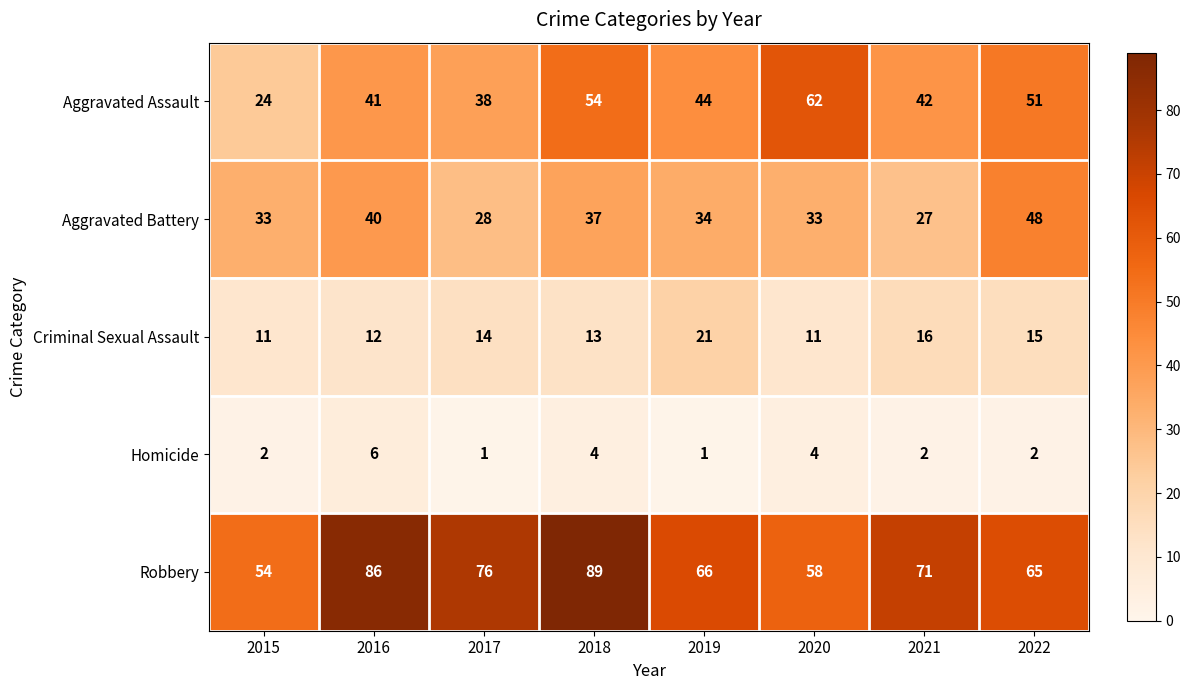

At how many categories does at least one series exceed 36?

8